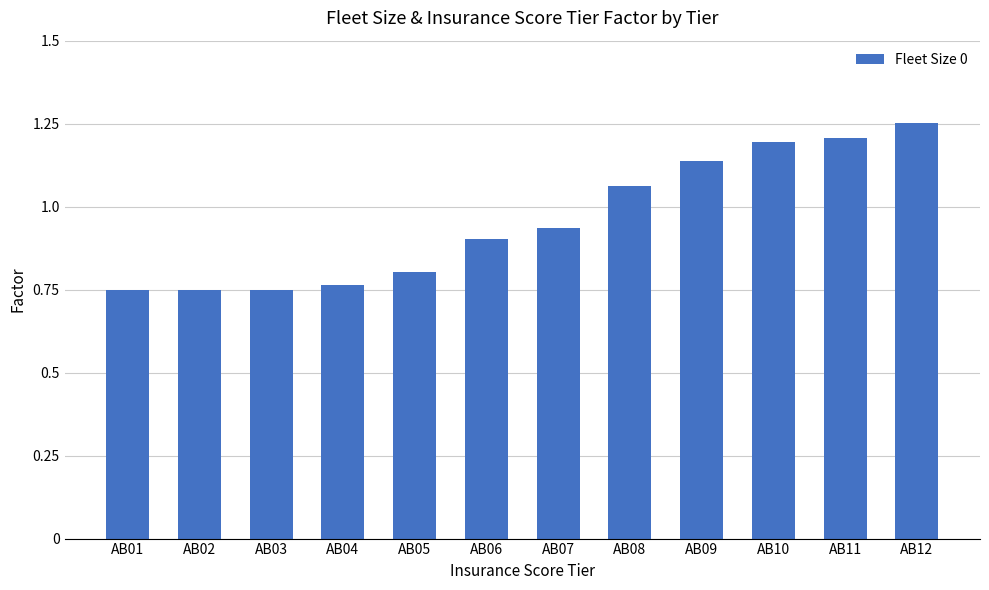

Which category has the highest value across all series?

AB12